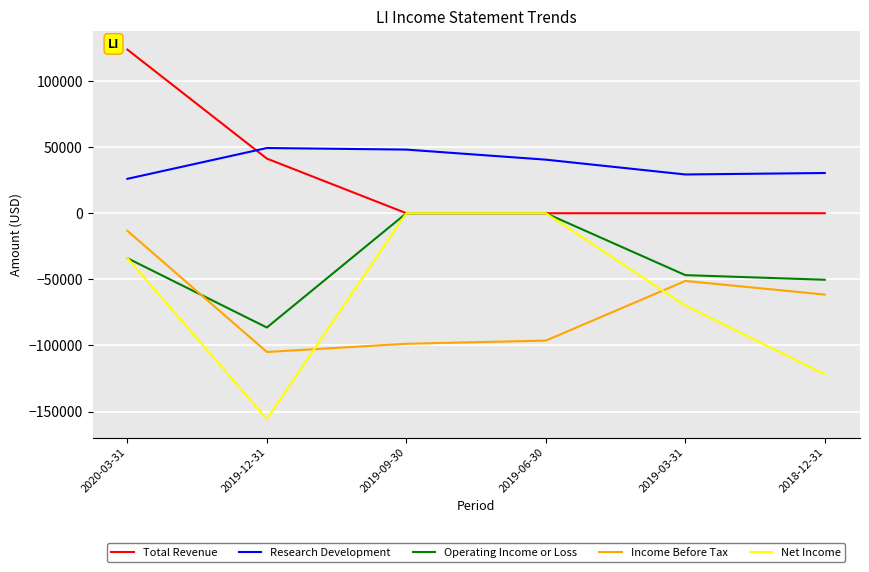

The value of Operating Income or Loss at 2019-12-31 is -117771. True or false?

False